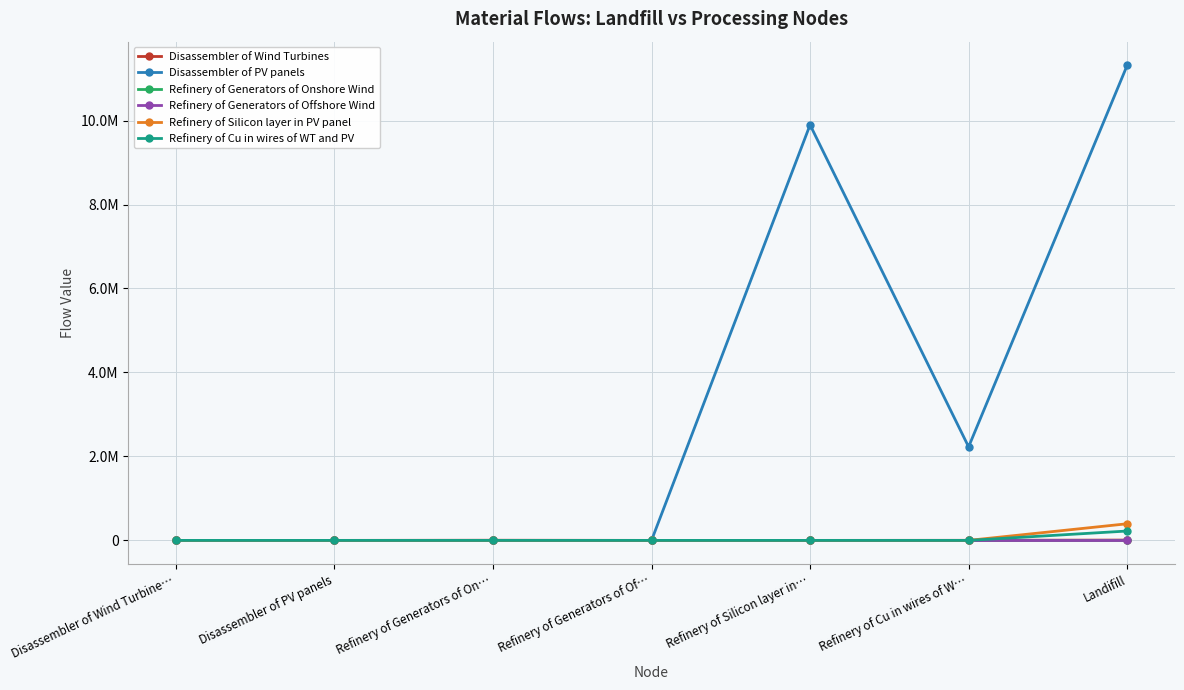

Does the chart have visible grid lines?

Yes